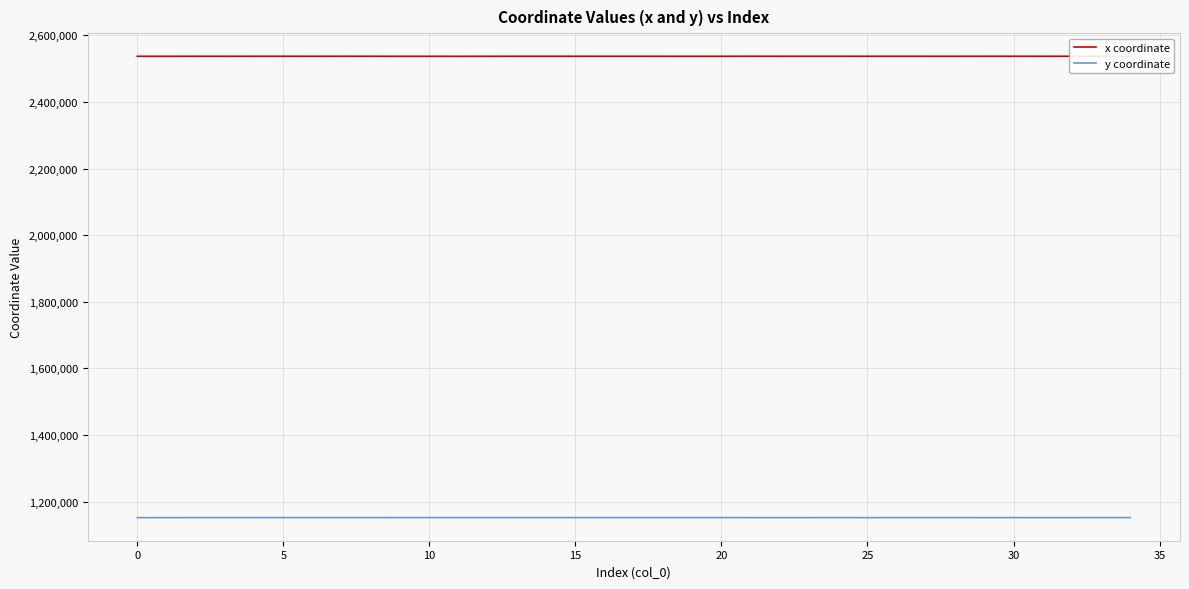

Which series has the largest total across all categories?

x coordinate